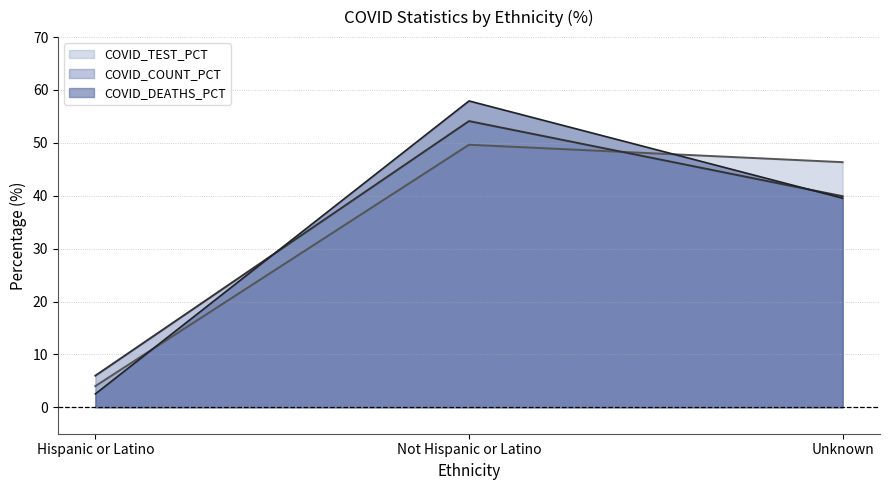

How many values in the COVID_DEATHS_PCT series are below 39?

1